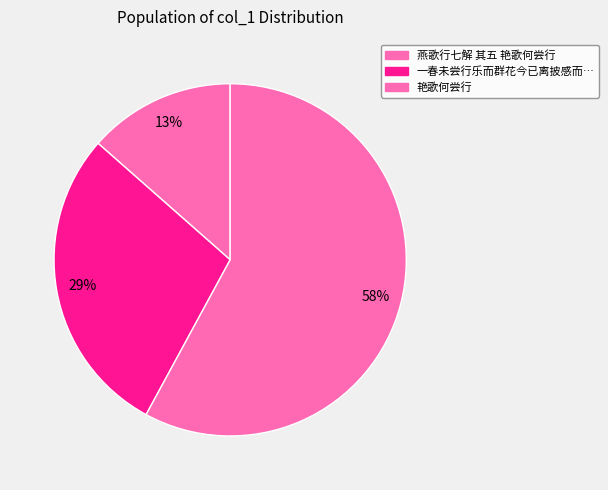

Which slice is the largest?

艳歌何尝行